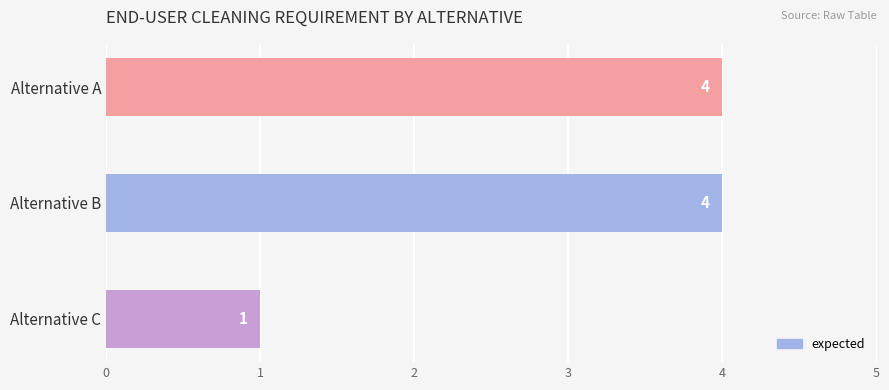

What is the minimum value shown in the chart?

1